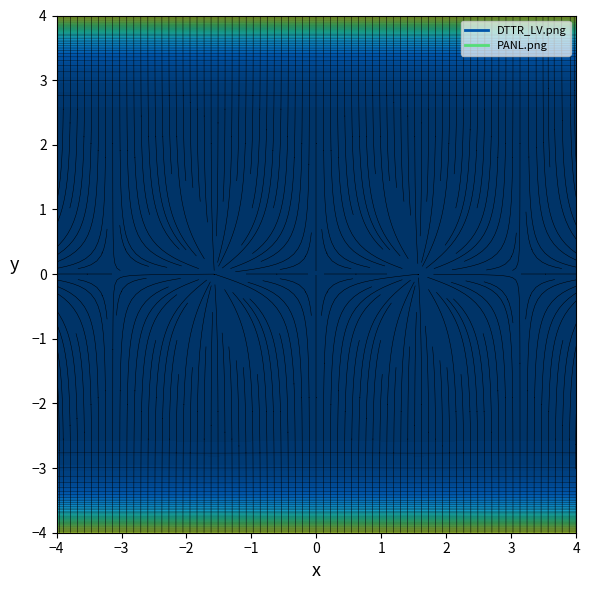

Is it true that PANL.png equals 3 at 1?

True